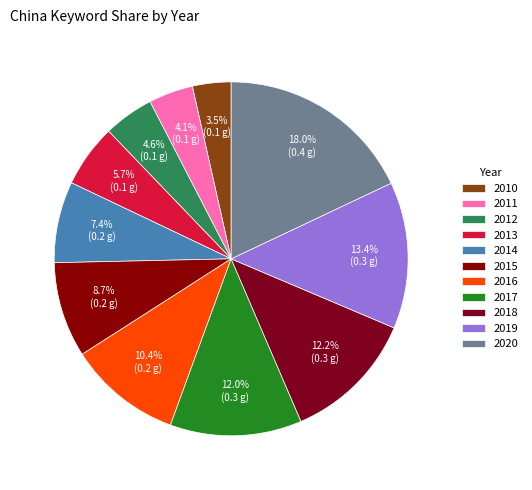

True or false: 2015 accounts for 9% of the total.

True